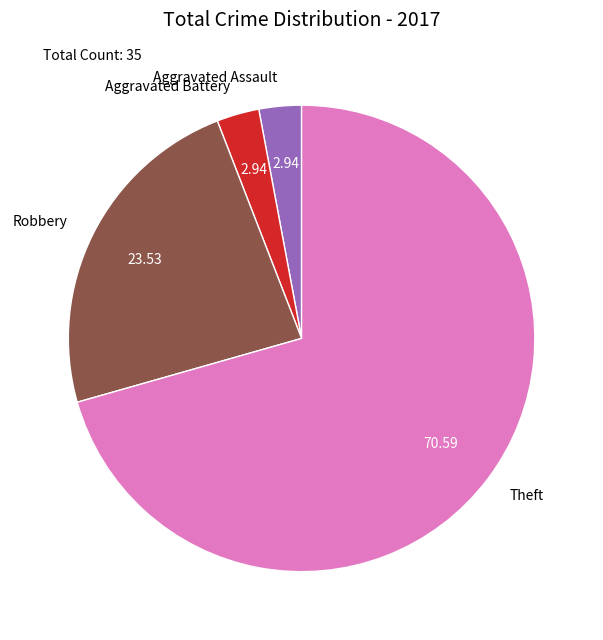

Is Theft the majority of the pie?

Yes